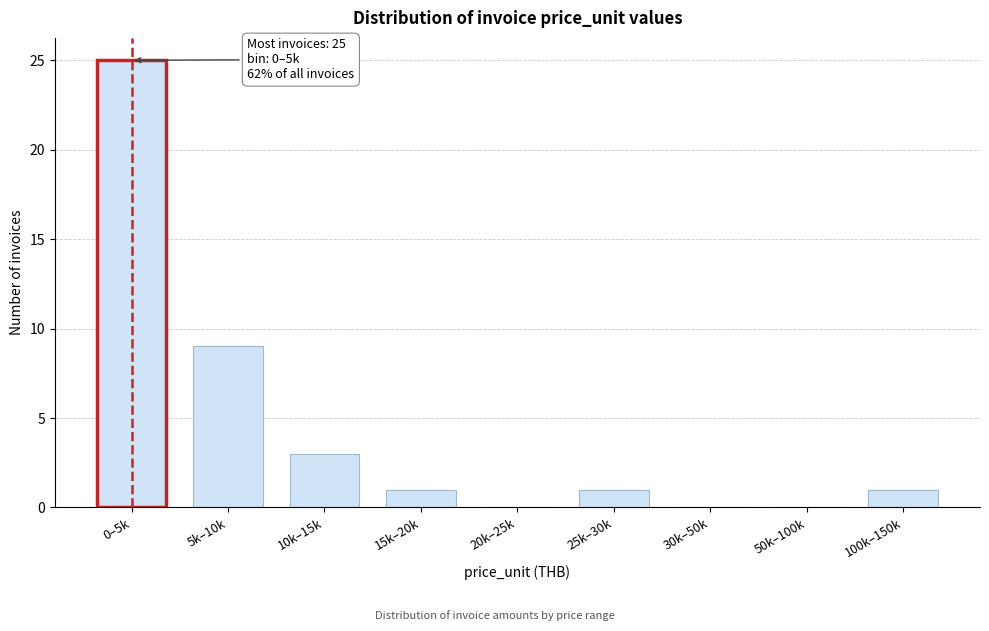

Reading left to right, transcribe all the data shown in this chart.

0–5k=25	5k–10k=9	10k–15k=3	15k–20k=1	20k–25k=0	25k–30k=1	30k–50k=0	50k–100k=0	100k–150k=1